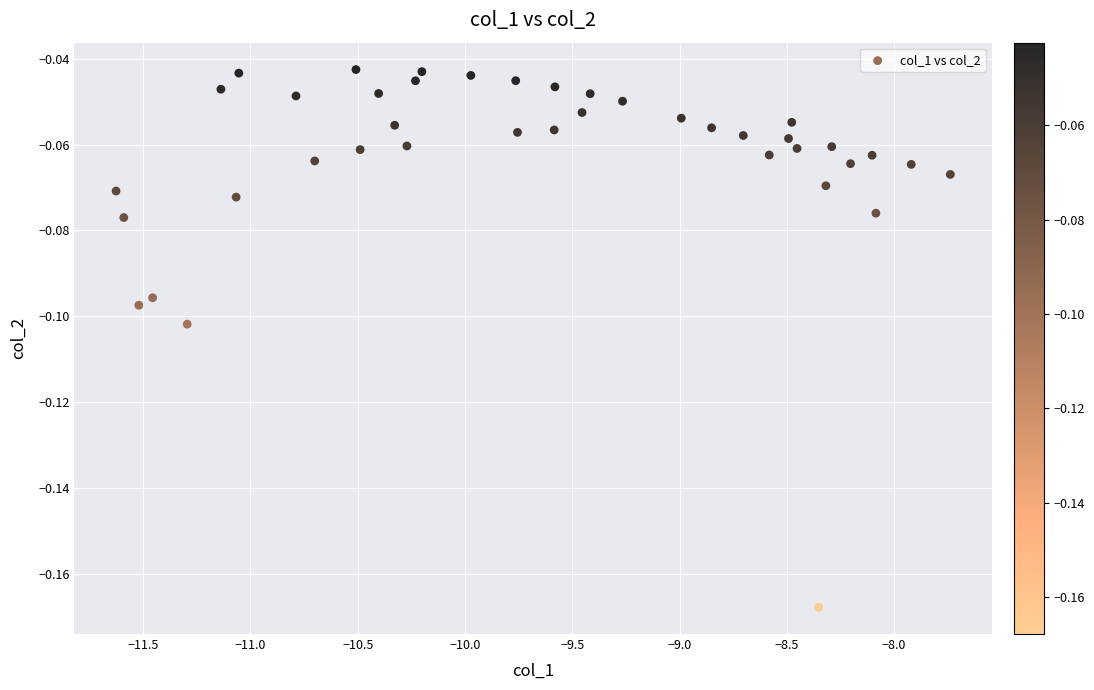

Count the number of points in this scatter plot.

40